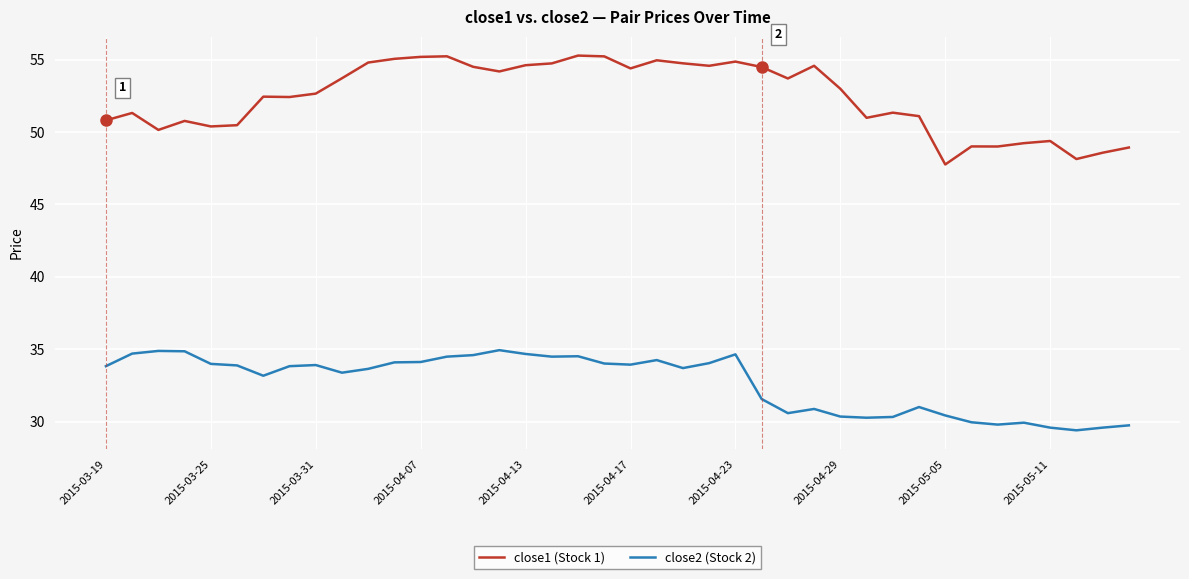

Does the chart display data point markers on the line(s)?

No